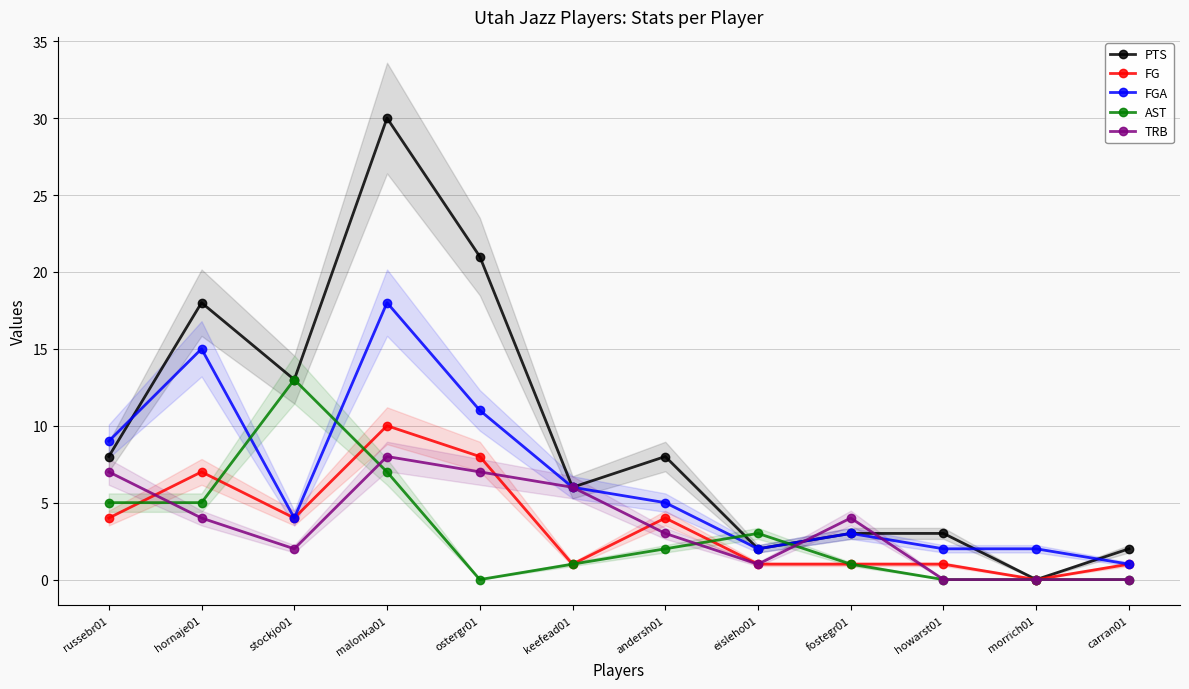

How many TRB values are between 1 and 7?

8